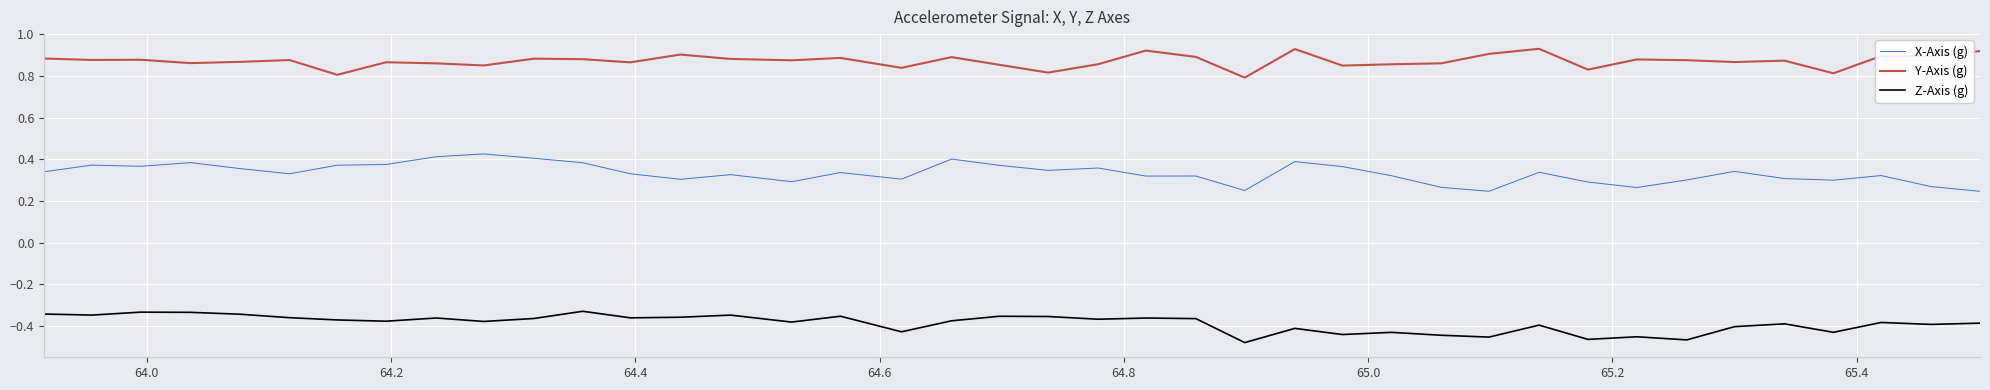

How many lines are shown in the chart?

3